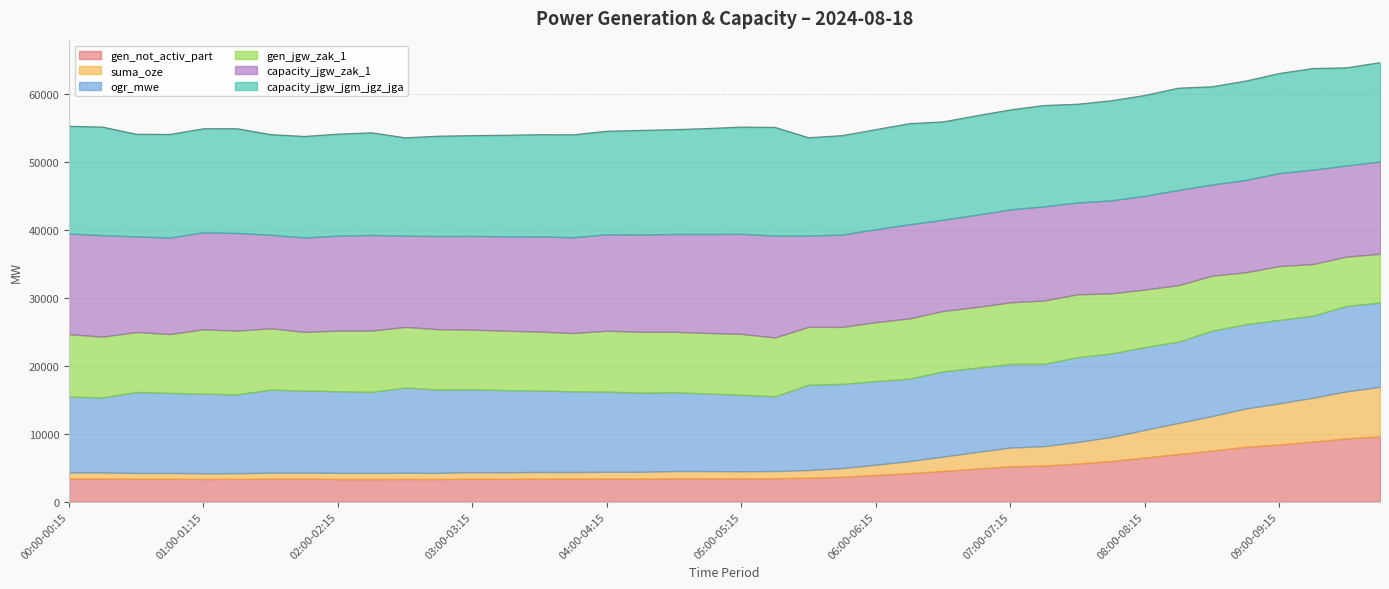

At which category does gen_jgw_zak_1 reach its first local valley?

00:45-01:00